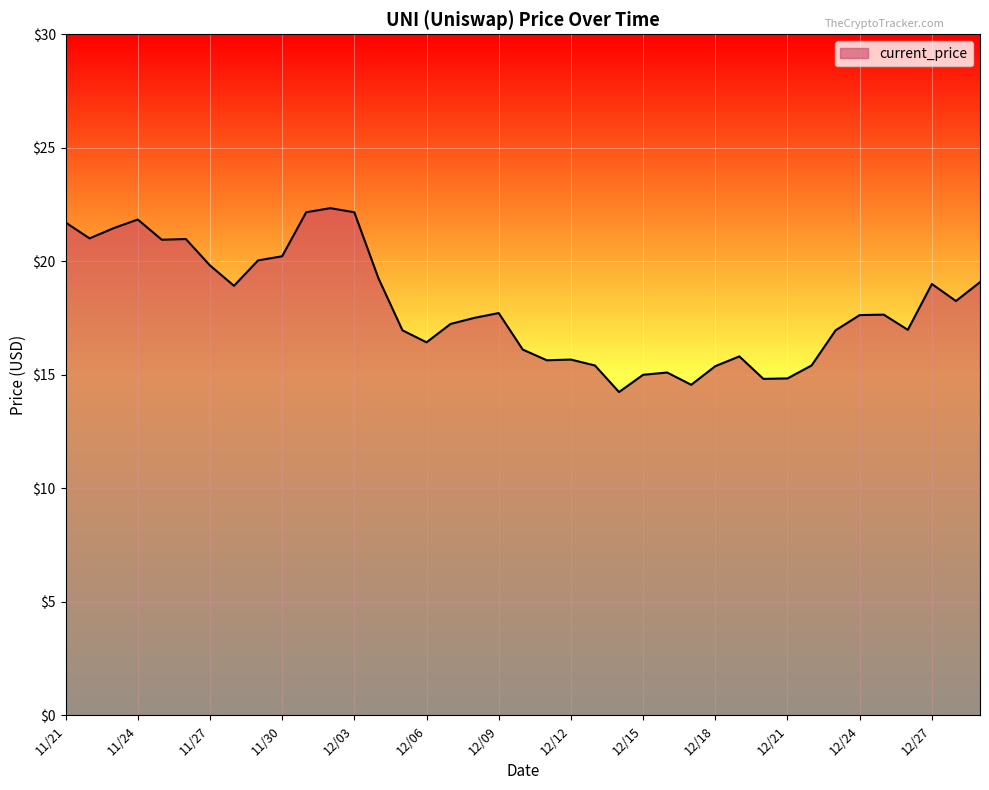

What is the minimum value shown in the chart?

14.2